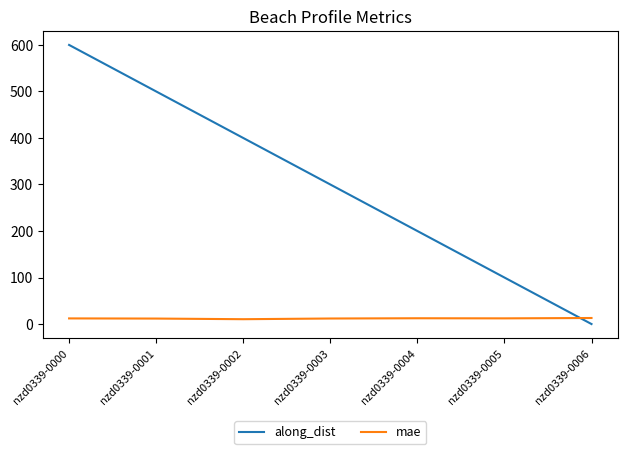

What is the difference between the maximum and minimum values in the along_dist series?

600.0